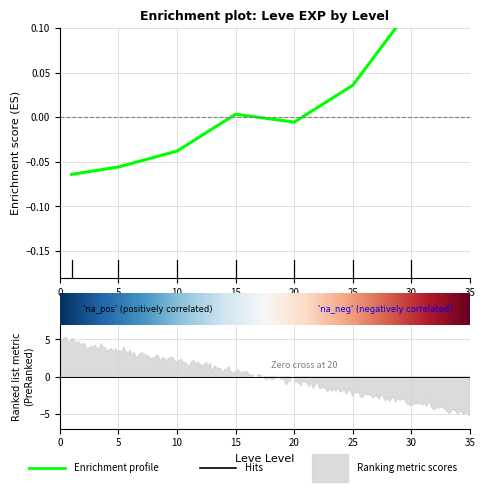

Reading left to right, transcribe all the data shown in this chart.

1=-0.1	5=-0.1	10=-0.0	15=0.0	20=-0.0	25=0.0	30=0.1